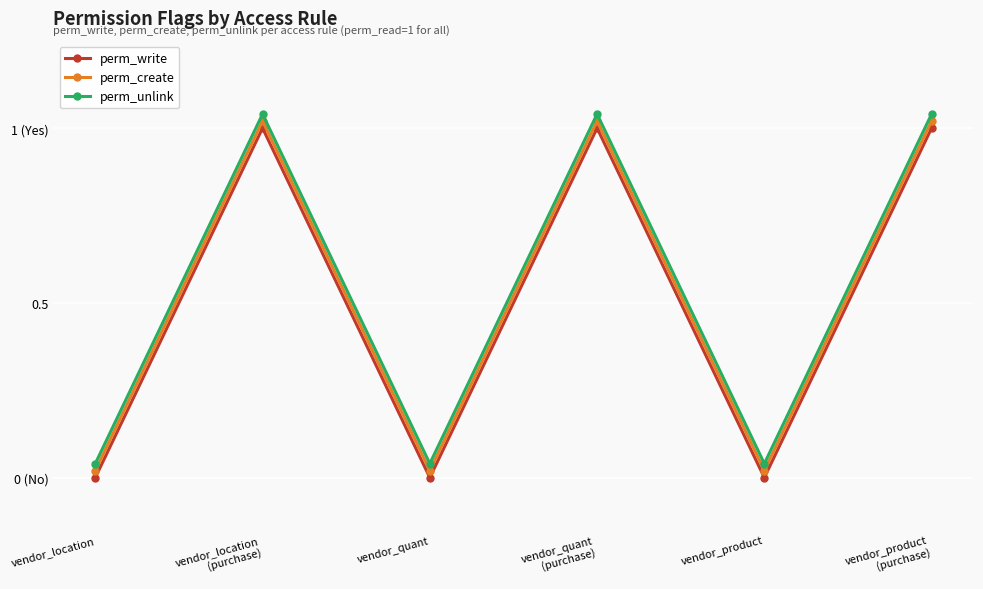

What is the average value of the perm_create series?

0.5